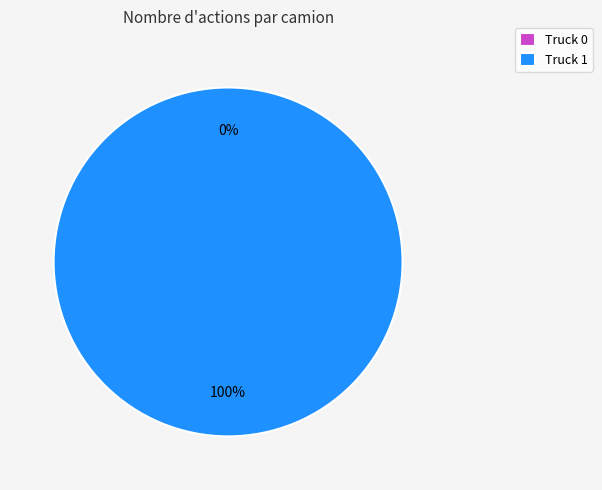

The Truck 0 slice represents 0% of the pie. True or false?

True